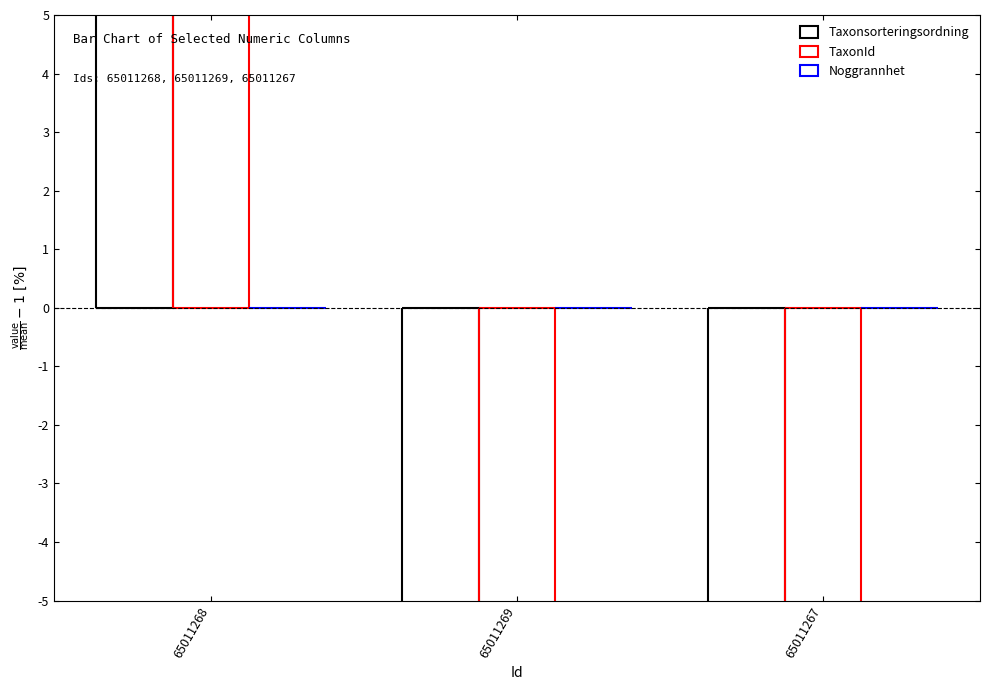

How many values in the TaxonId series are below -91?

2